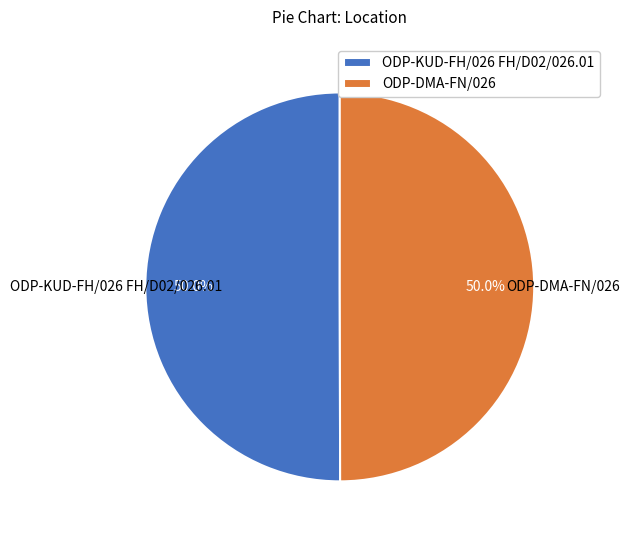

What percentage is the ODP-DMA-FN/026 slice, to the nearest percent?

50%